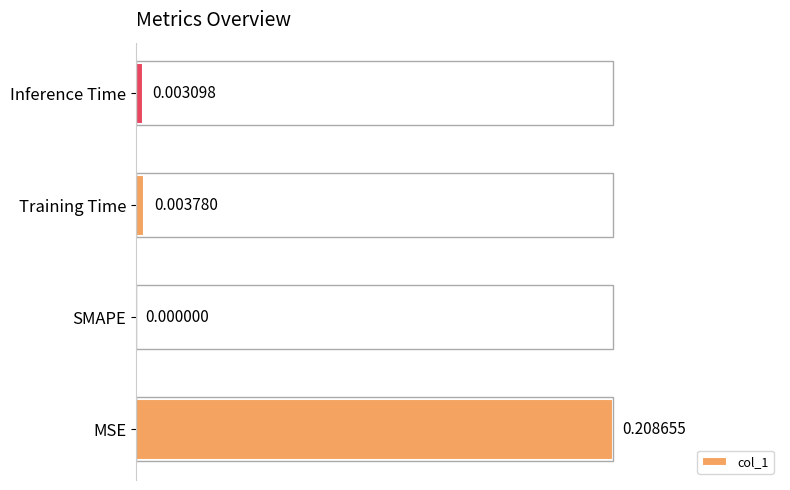

Where is the data nearest to the value 0?

SMAPE